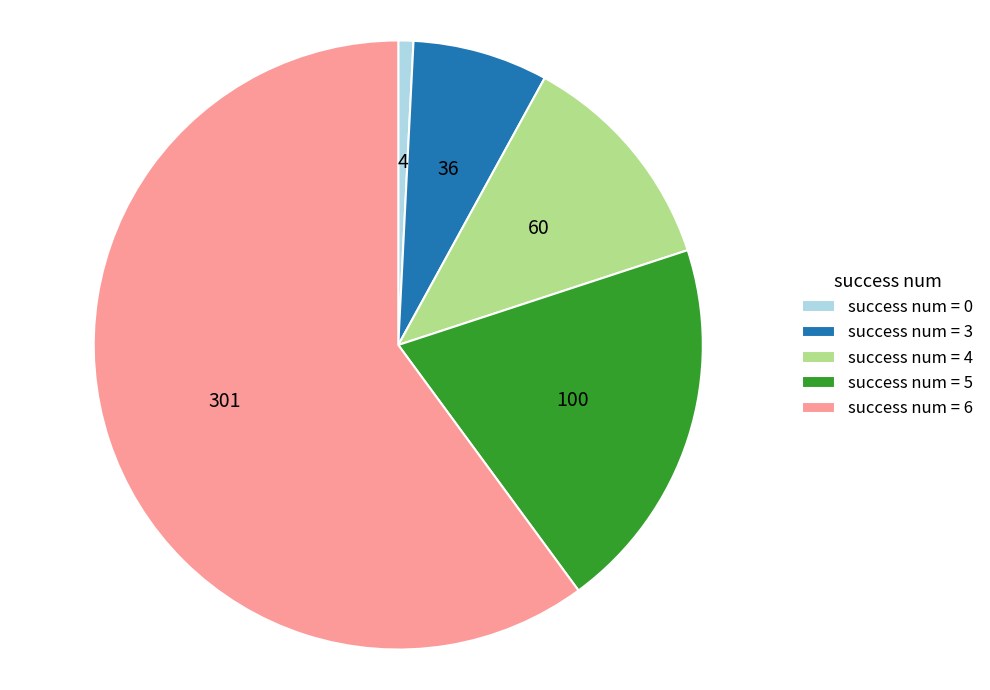

Is the sum of success num = 6 and success num = 4 greater than half?

Yes